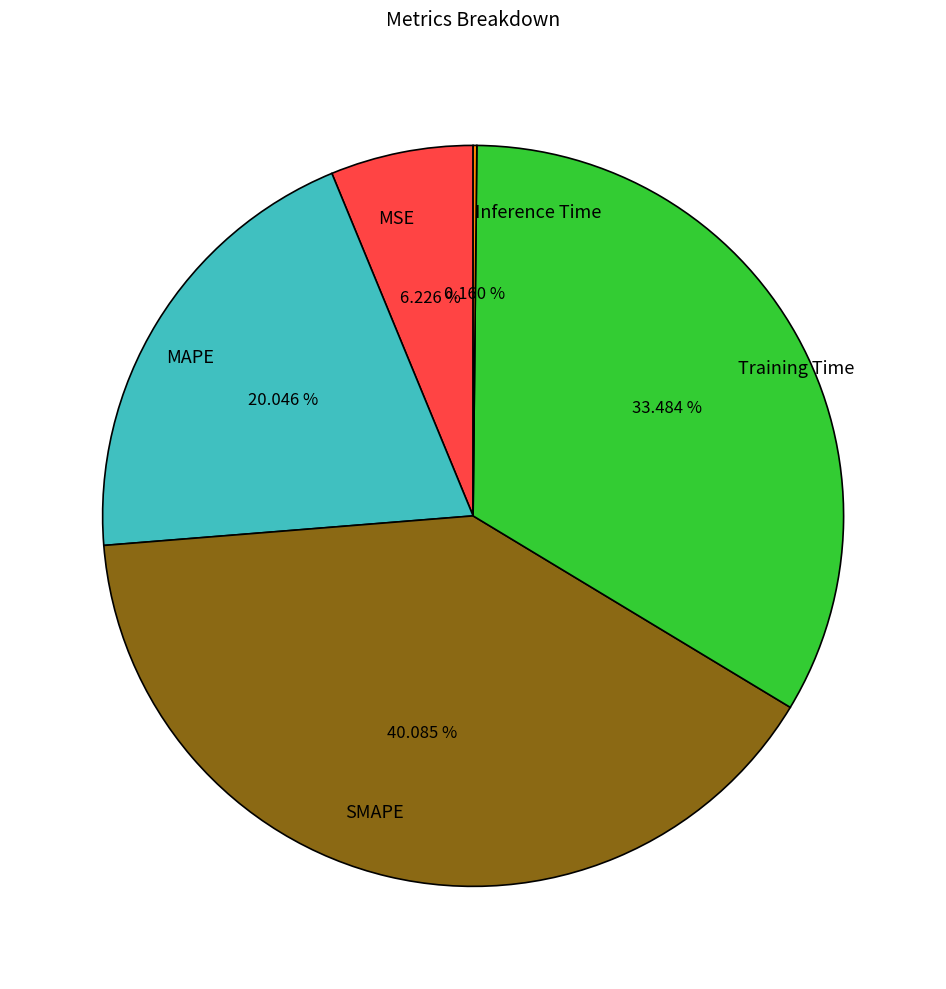

Which slice is the largest?

SMAPE